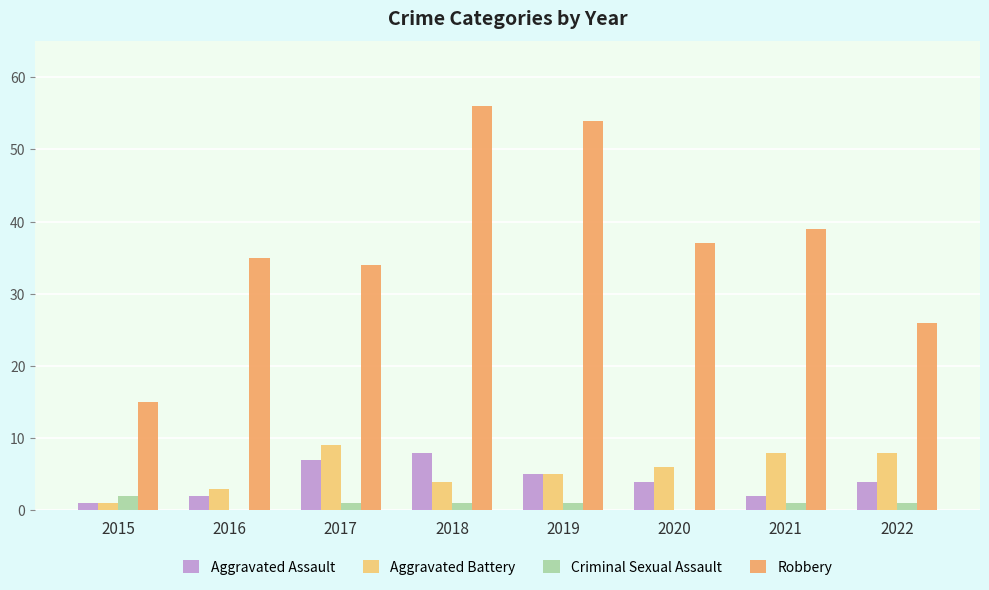

What is the sum of all Aggravated Battery values?

44